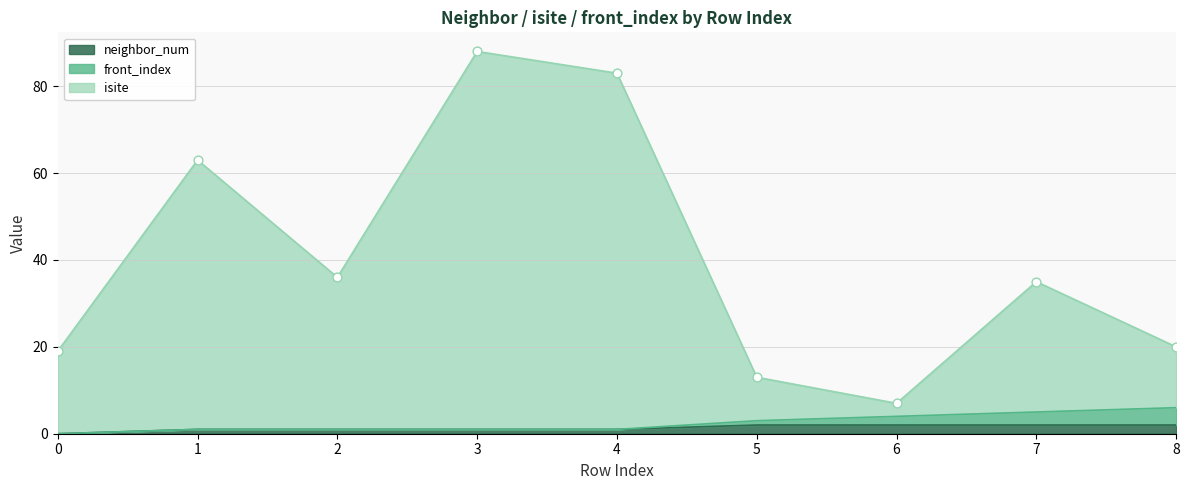

At which category is the sum across all series the highest?

3